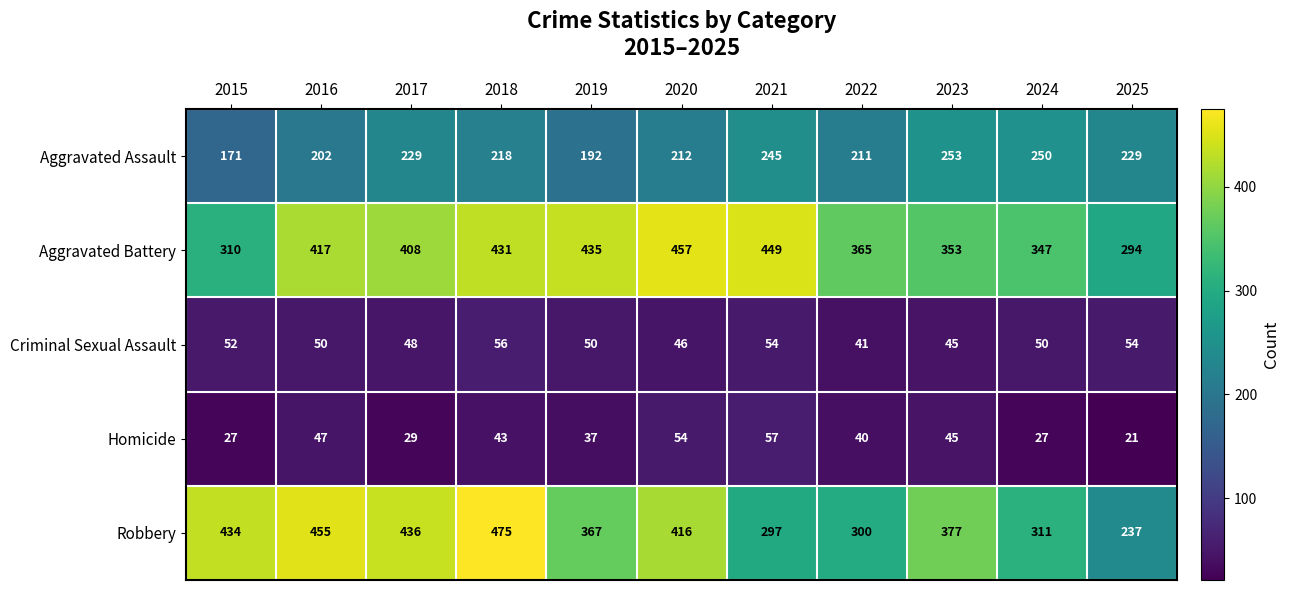

Which series changed the most between 2016 and 2022?

Robbery